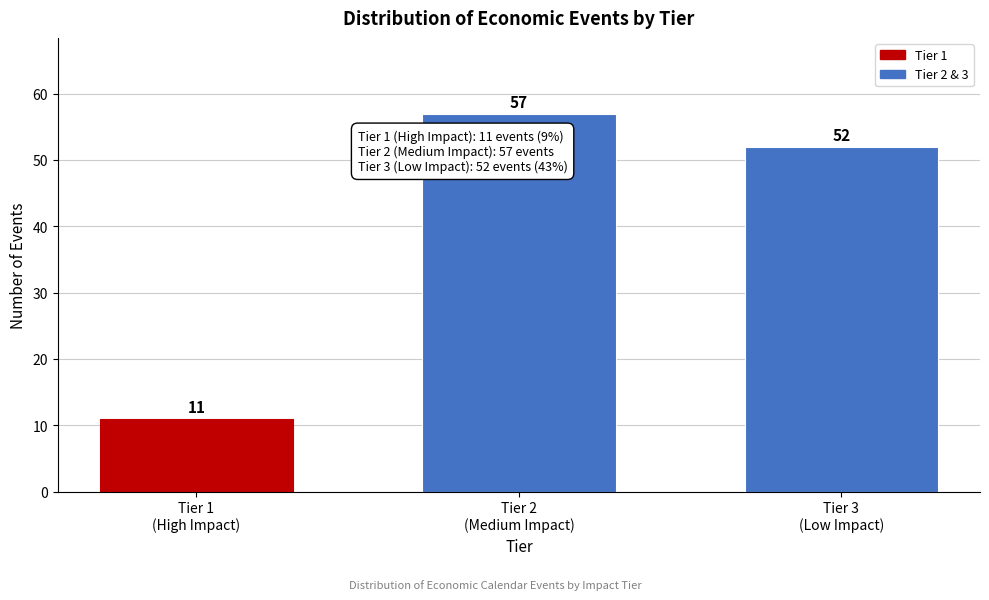

Reading left to right, extract all data points from this chart.

11	57	52